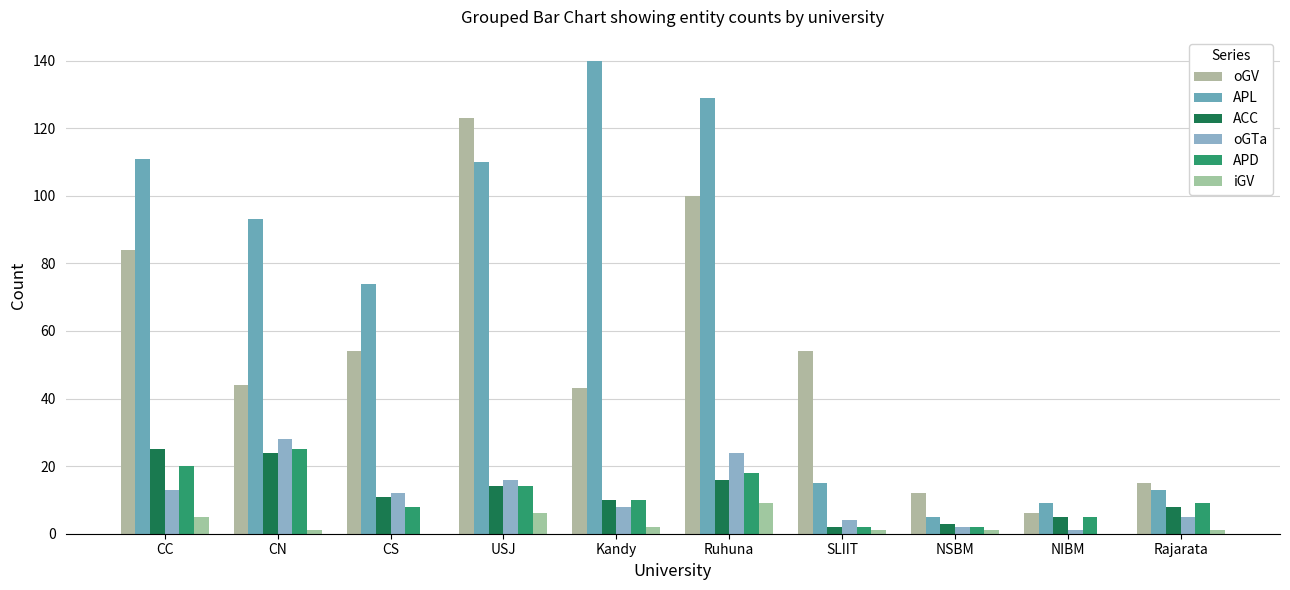

Reading left to right, extract all data points from this chart.

oGV: CC=84	CN=44	CS=54	USJ=123	Kandy=43	Ruhuna=100	SLIIT=54	NSBM=12	NIBM=6	Rajarata=15
APL: CC=111	CN=93	CS=74	USJ=110	Kandy=140	Ruhuna=129	SLIIT=15	NSBM=5	NIBM=9	Rajarata=13
ACC: CC=25	CN=24	CS=11	USJ=14	Kandy=10	Ruhuna=16	SLIIT=2	NSBM=3	NIBM=5	Rajarata=8
oGTa: CC=13	CN=28	CS=12	USJ=16	Kandy=8	Ruhuna=24	SLIIT=4	NSBM=2	NIBM=1	Rajarata=5
APD: CC=20	CN=25	CS=8	USJ=14	Kandy=10	Ruhuna=18	SLIIT=2	NSBM=2	NIBM=5	Rajarata=9
iGV: CC=5	CN=1	CS=0	USJ=6	Kandy=2	Ruhuna=9	SLIIT=1	NSBM=1	NIBM=0	Rajarata=1